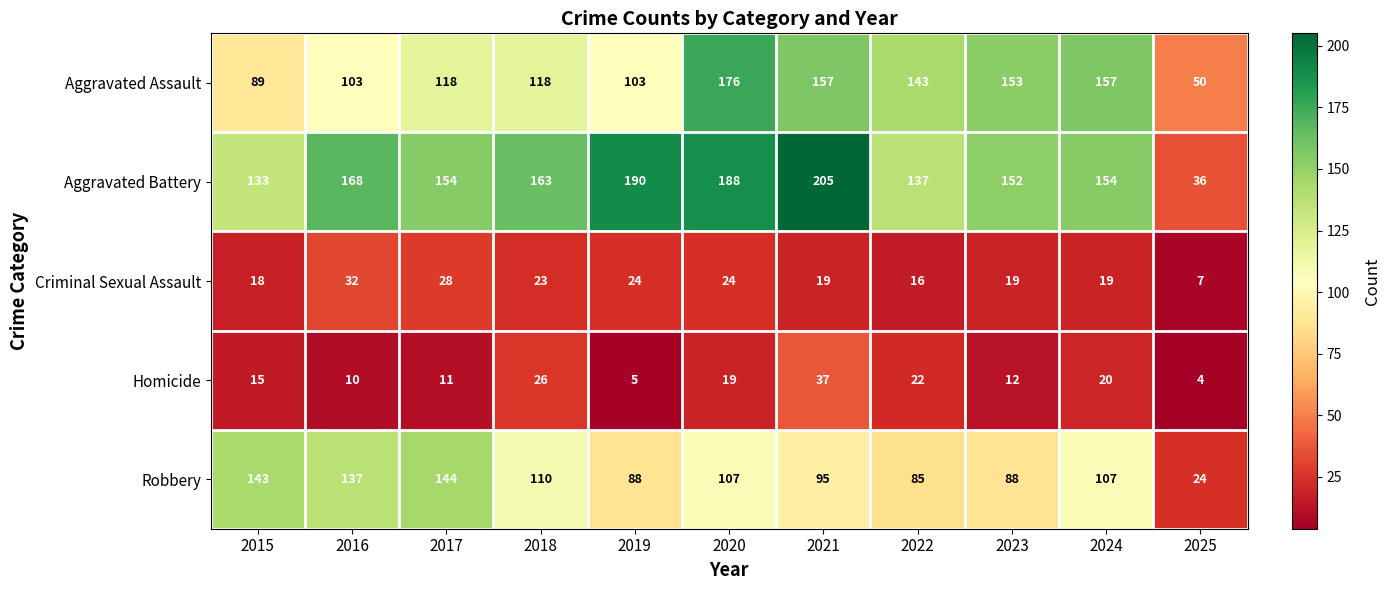

The Criminal Sexual Assault series shows 24 at 2020. True or false?

True